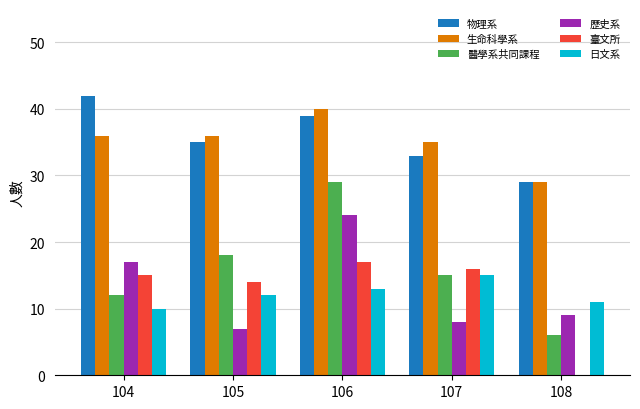

What is the total value across all series at 105?

122